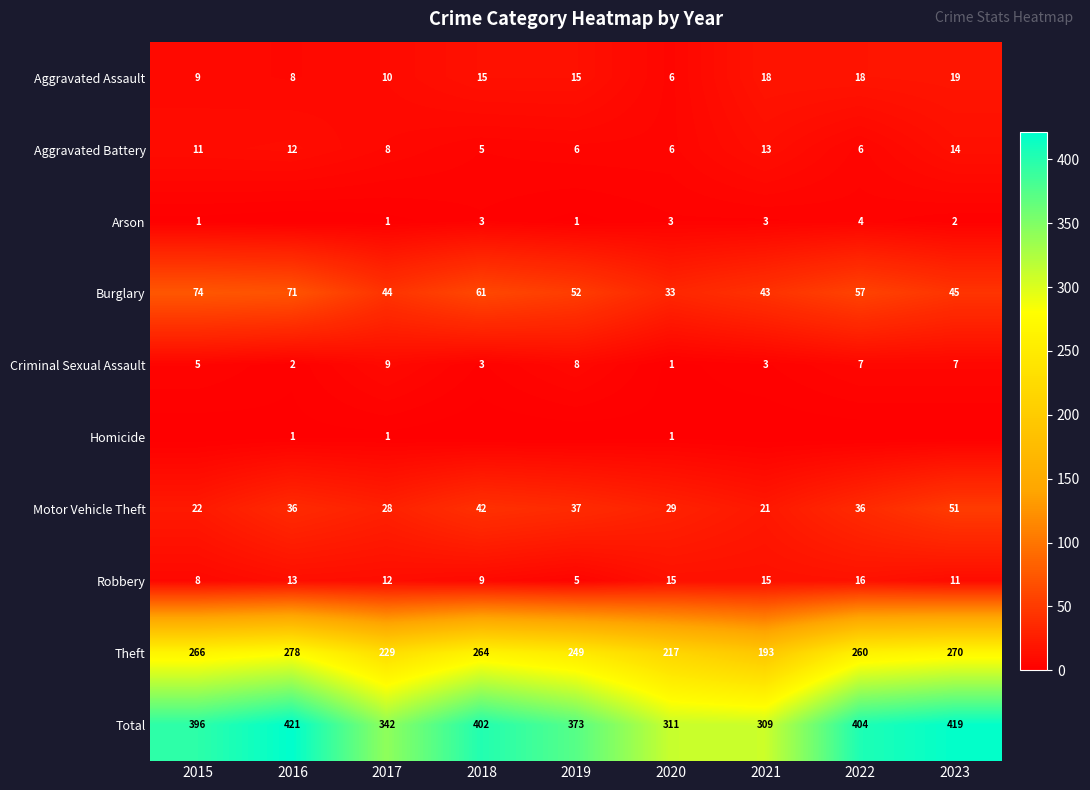

What is the sum of all Burglary values?

480